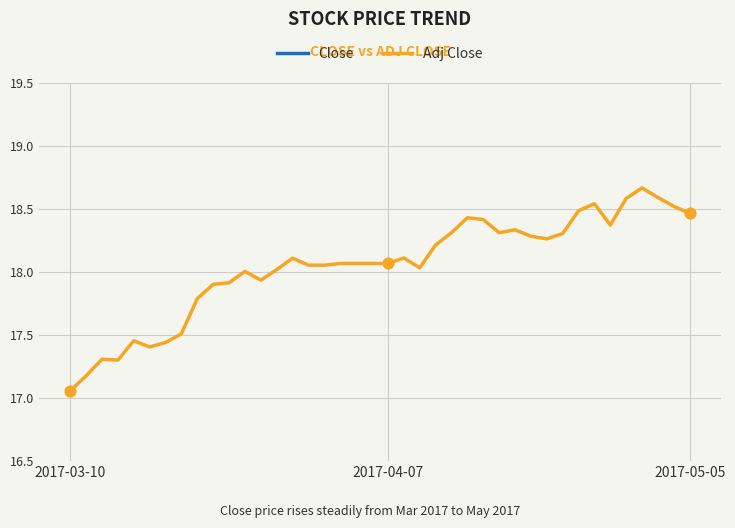

Which series has the largest total across all categories?

Close